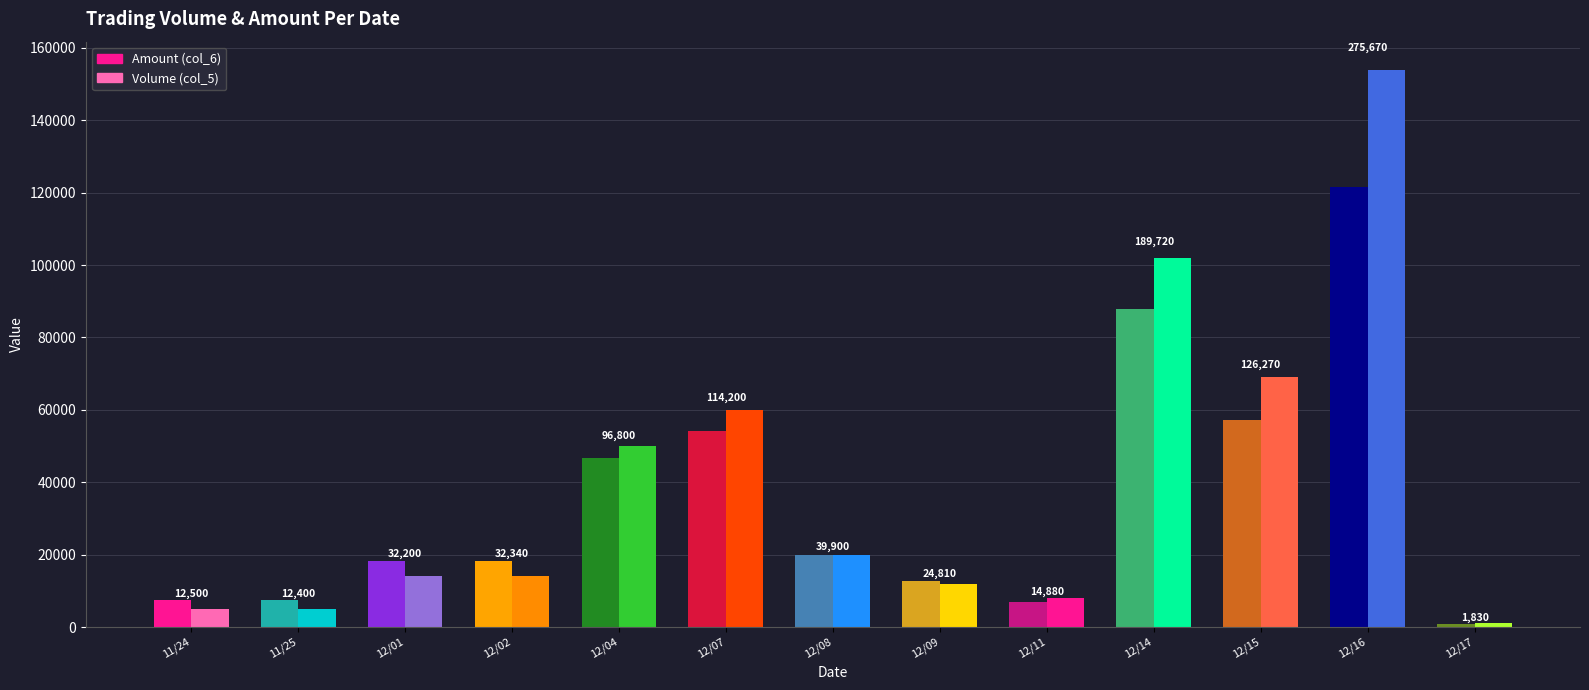

How many data points in Amount (col_6) are above 18340?

6